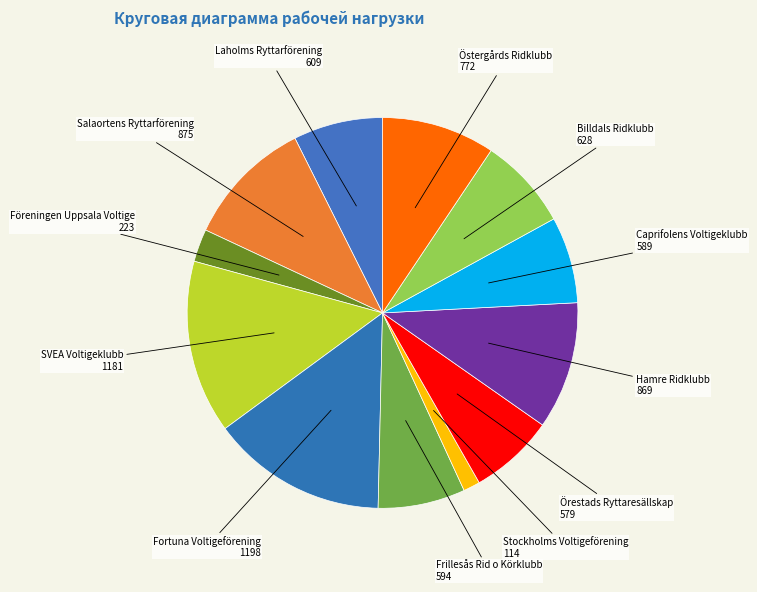

Count the number of slices in the pie.

12